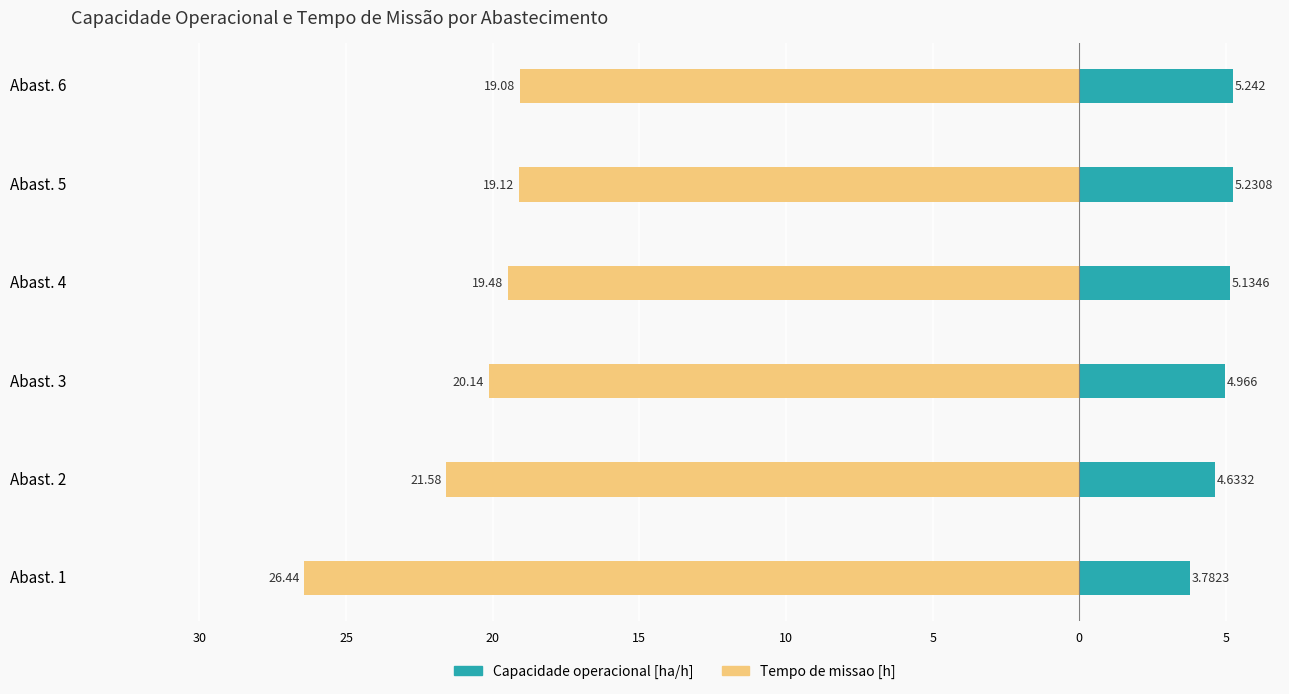

How many bars are there in each group?

2